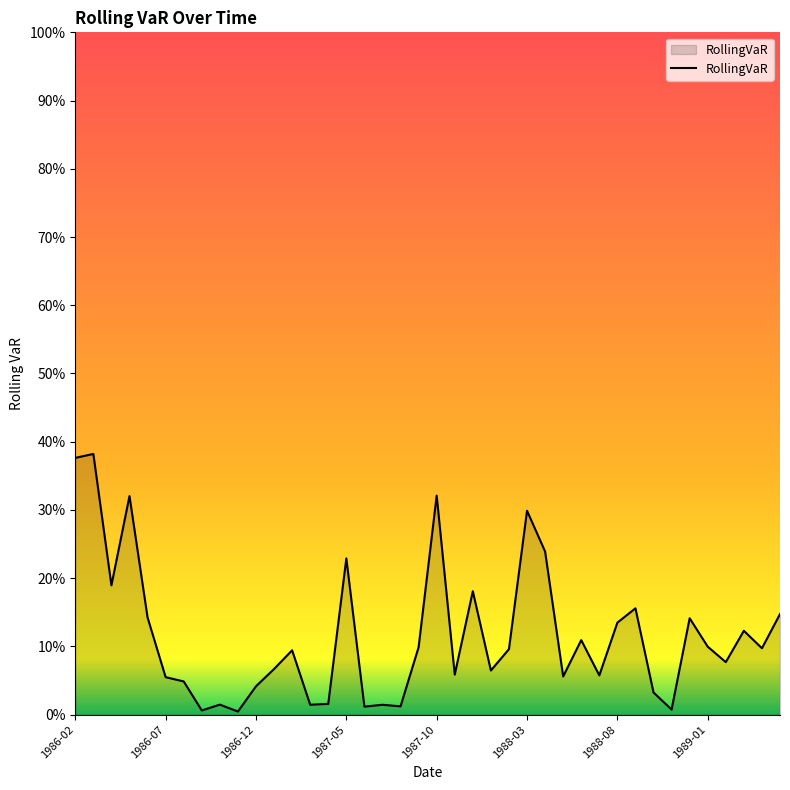

Does the chart display data point markers on the line(s)?

No